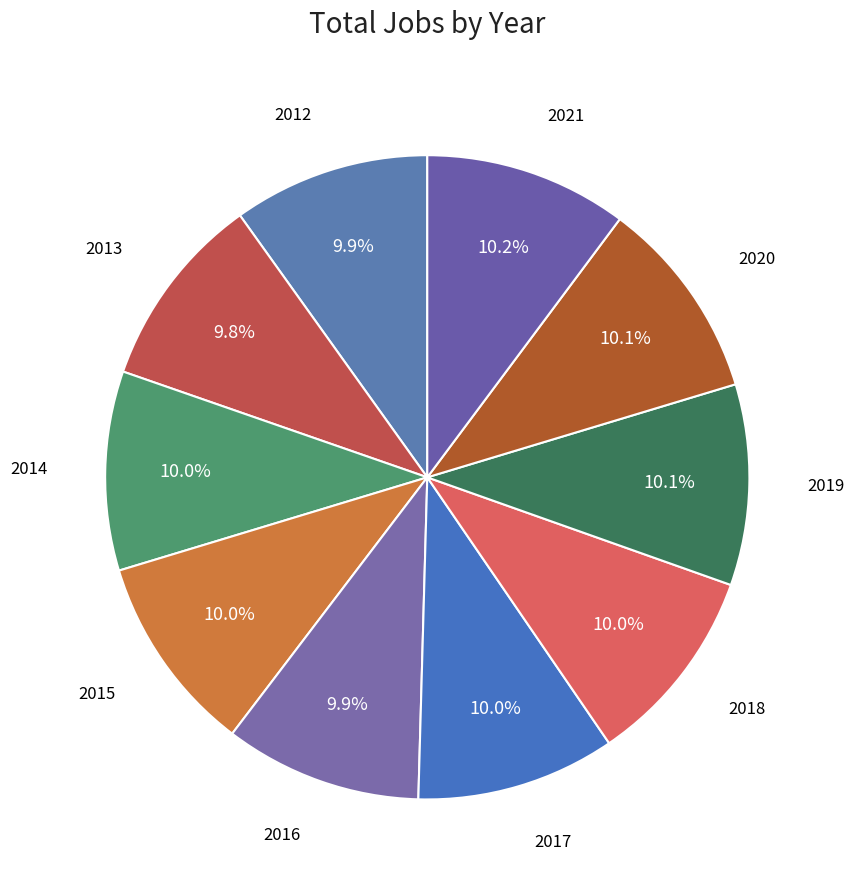

Which slice is the smallest?

2013